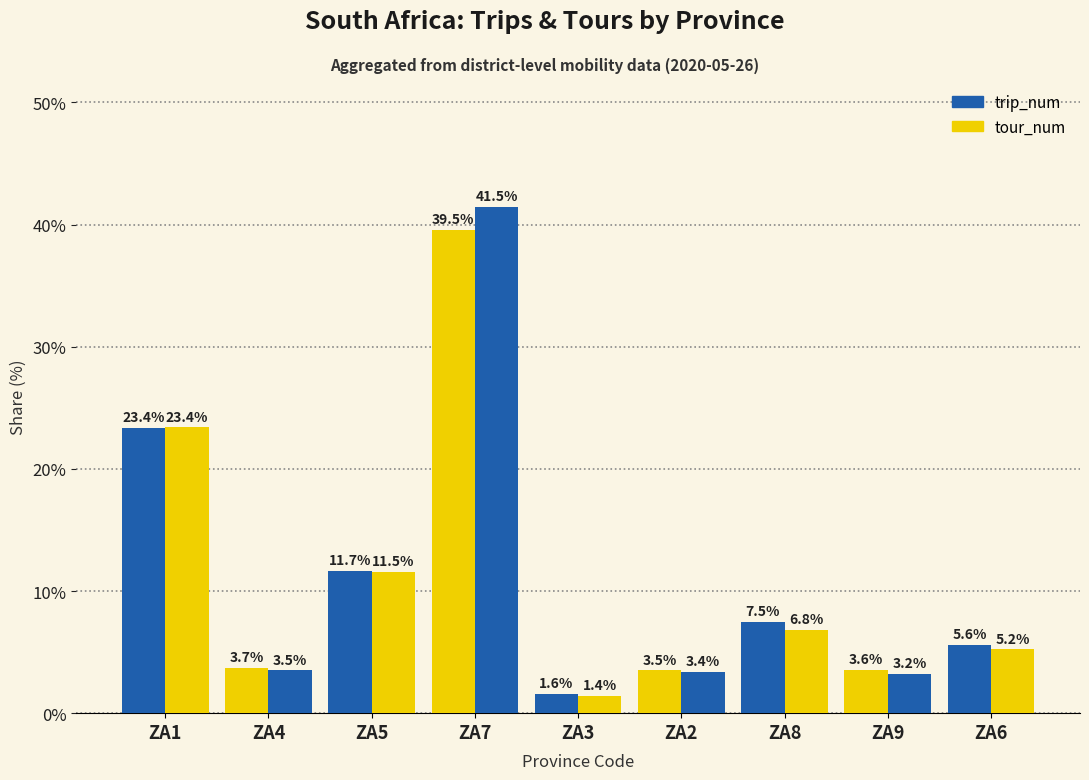

How many data points in trip_num are less than 5?

4